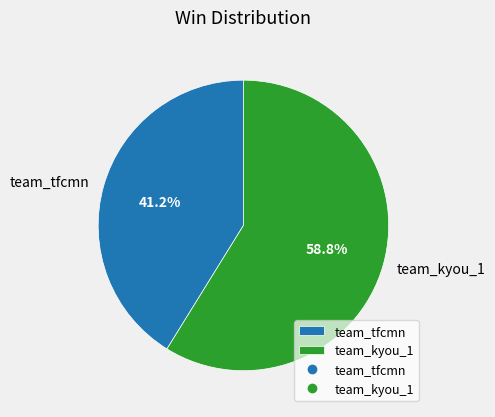

What is the largest slice in the pie chart?

team_kyou_1